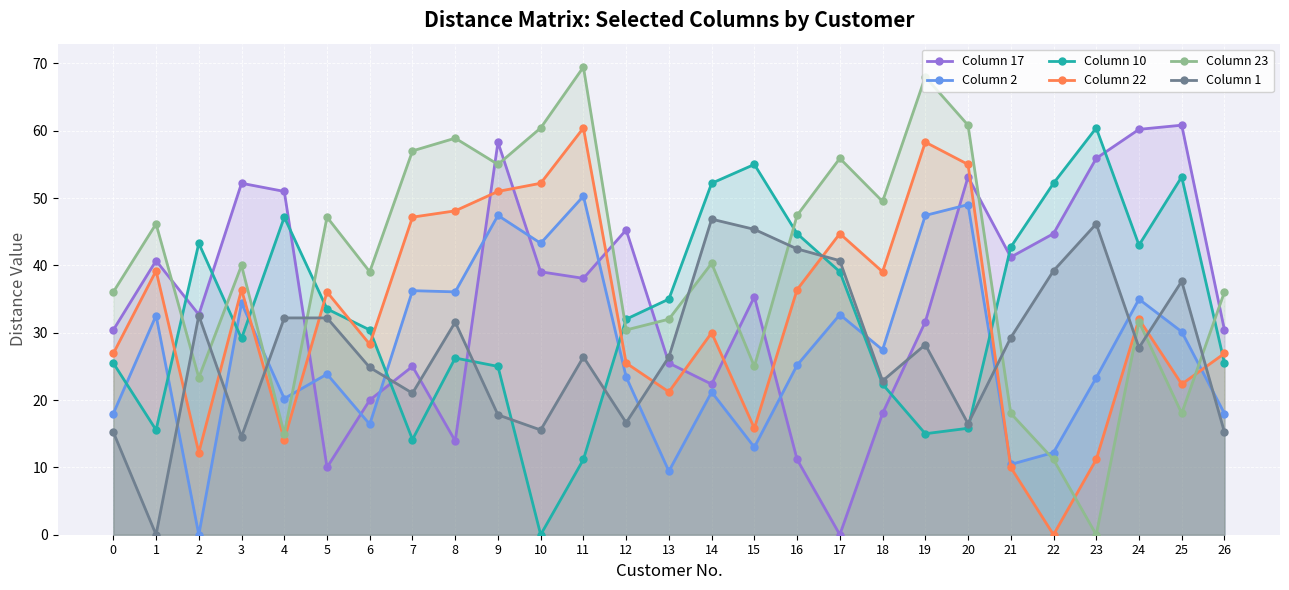

Reading right to left, extract all data points from this chart.

Column 17: 26=30.4	25=60.8	24=60.2	23=55.9	22=44.7	21=41.2	20=53.2	19=31.6	18=18.0	17=0.0	16=11.2	15=35.4	14=22.4	13=25.5	12=45.3	11=38.1	10=39.1	9=58.3	8=13.9	7=25.0	6=20.0	5=10.0	4=51.0	3=52.2	2=32.7	1=40.7	0=30.4
Column 2: 26=18.0	25=30.1	24=35.0	23=23.3	22=12.2	21=10.4	20=49.0	19=47.4	18=27.5	17=32.7	16=25.2	15=13.0	14=21.2	13=9.4	12=23.4	11=50.3	10=43.3	9=47.4	8=36.1	7=36.2	6=16.4	5=23.9	4=20.2	3=34.4	2=0.0	1=32.6	0=18.0
Column 10: 26=25.5	25=53.2	24=43.0	23=60.4	22=52.2	21=42.7	20=15.8	19=15.0	18=22.4	17=39.1	16=44.7	15=55.0	14=52.2	13=35.0	12=32.0	11=11.2	10=0.0	9=25.0	8=26.2	7=14.1	6=30.4	5=33.5	4=47.2	3=29.2	2=43.3	1=15.6	0=25.5
Column 22: 26=26.9	25=22.4	24=32.0	23=11.2	22=0.0	21=10.0	20=55.0	19=58.3	18=39.1	17=44.7	16=36.4	15=15.8	14=30.0	13=21.2	12=25.5	11=60.4	10=52.2	9=51.0	8=48.1	7=47.2	6=28.3	5=36.1	4=14.1	3=36.4	2=12.2	1=39.2	0=26.9
Column 23: 26=36.1	25=18.0	24=31.6	23=0.0	22=11.2	21=18.0	20=60.8	19=68.0	18=49.5	17=55.9	16=47.4	15=25.0	14=40.3	13=32.0	12=30.4	11=69.5	10=60.4	9=55.0	8=58.9	7=57.0	6=39.1	5=47.2	4=15.0	3=40.0	2=23.3	1=46.2	0=36.1
Column 1: 26=15.2	25=37.6	24=27.8	23=46.2	22=39.2	21=29.3	20=16.5	19=28.2	18=22.8	17=40.7	16=42.4	15=45.4	14=46.9	13=26.4	12=16.6	11=26.4	10=15.6	9=17.8	8=31.6	7=21.0	6=24.8	5=32.2	4=32.2	3=14.6	2=32.6	1=0.0	0=15.2